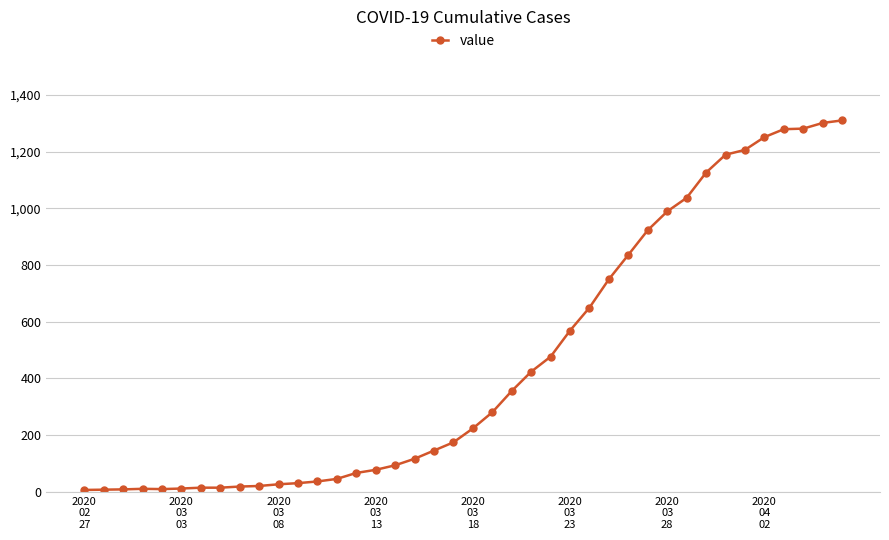

What is the sum of all values?

18404